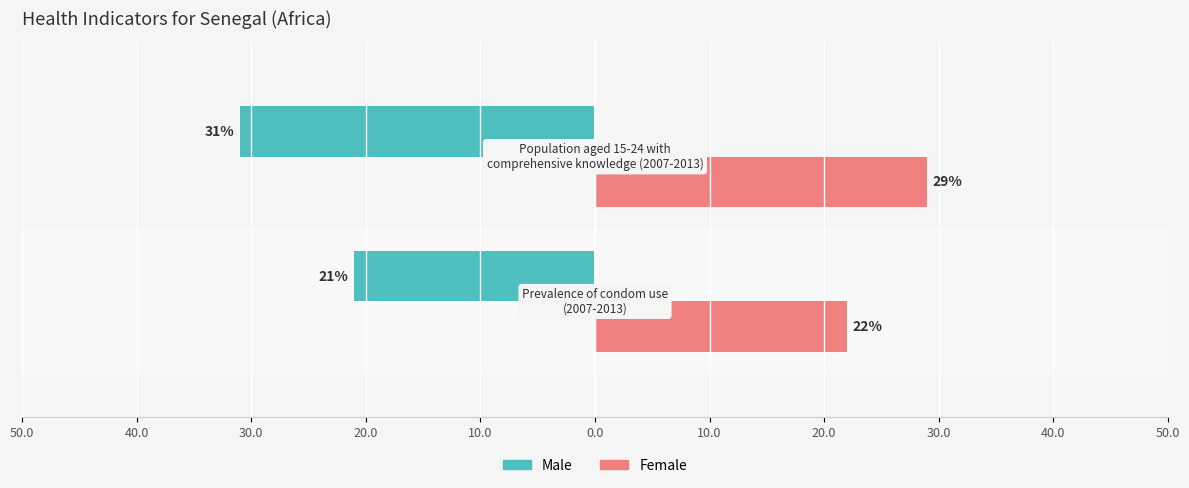

What are all the series names shown in the legend?

Male, Female